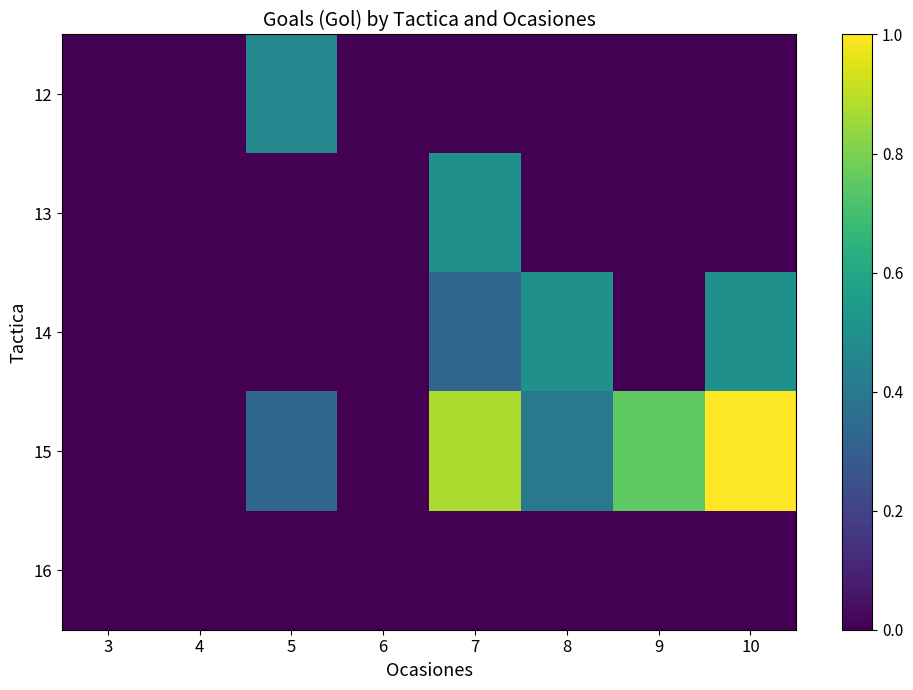

List the series in order of their peak value, highest first.

15, 13, 14, 12, 16